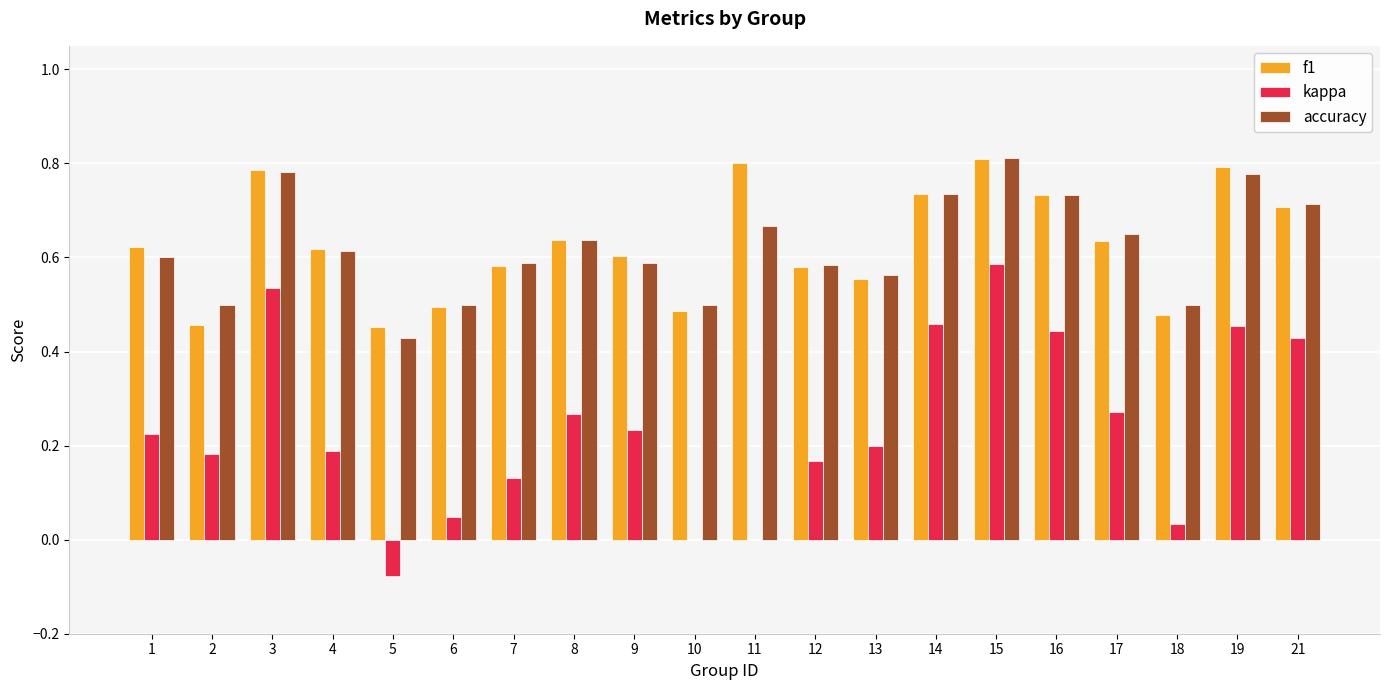

The value of f1 at 1 is 0.6. True or false?

True